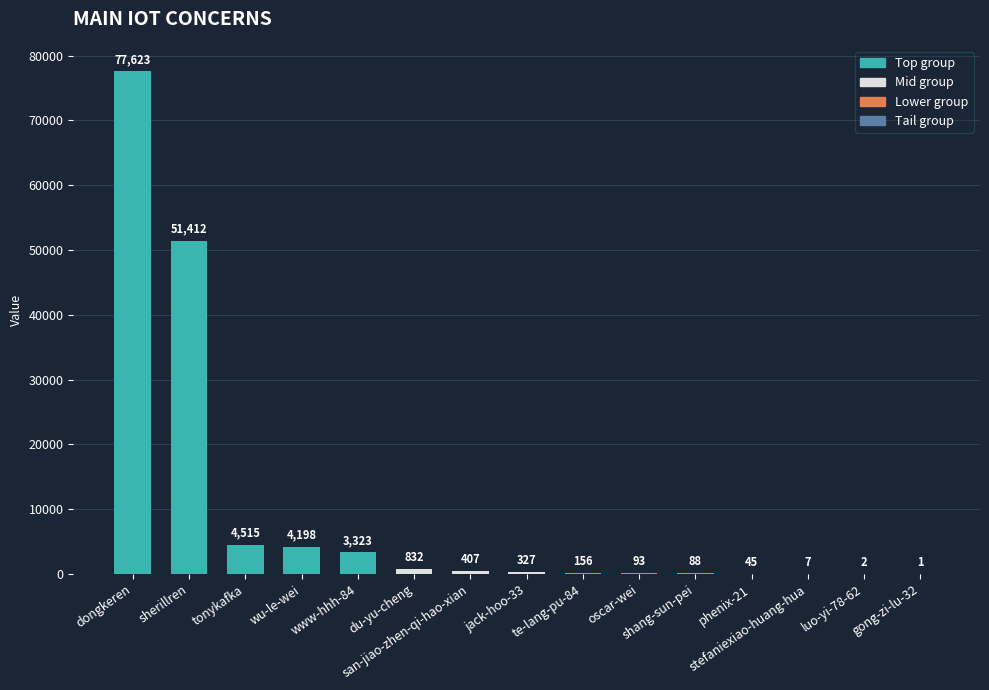

What is the greatest value displayed?

77623